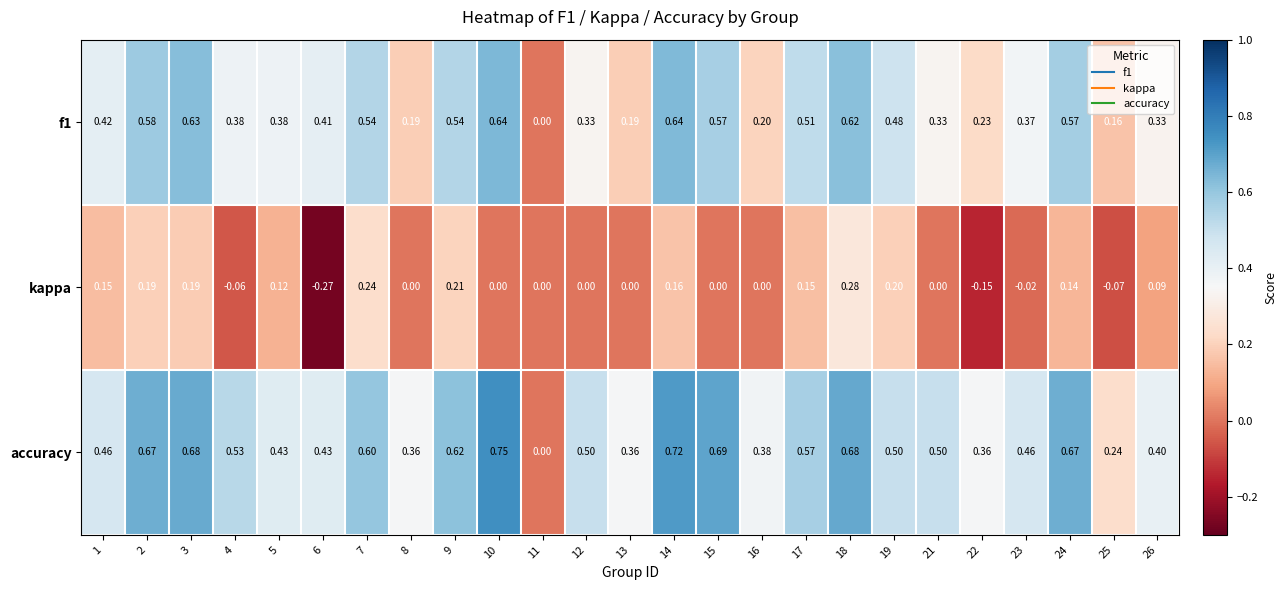

How many categories are shown in the chart?

25